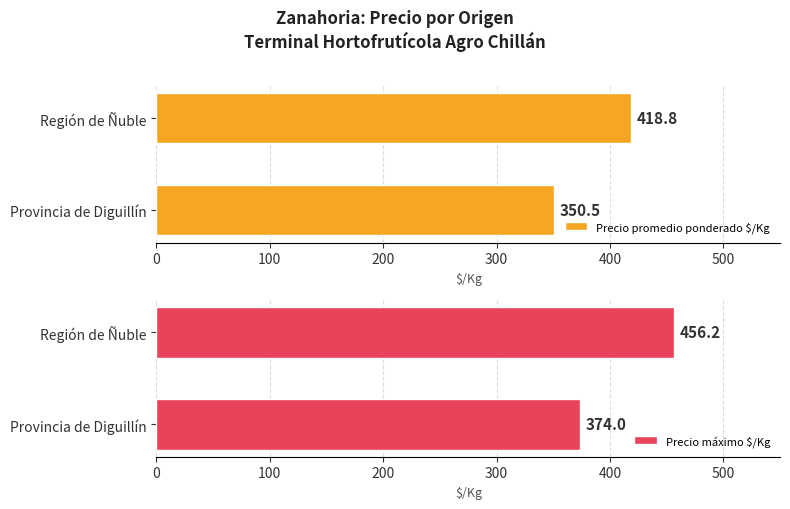

The Precio promedio ponderado $/Kg series shows 350.5 at Provincia de Diguillín. True or false?

True